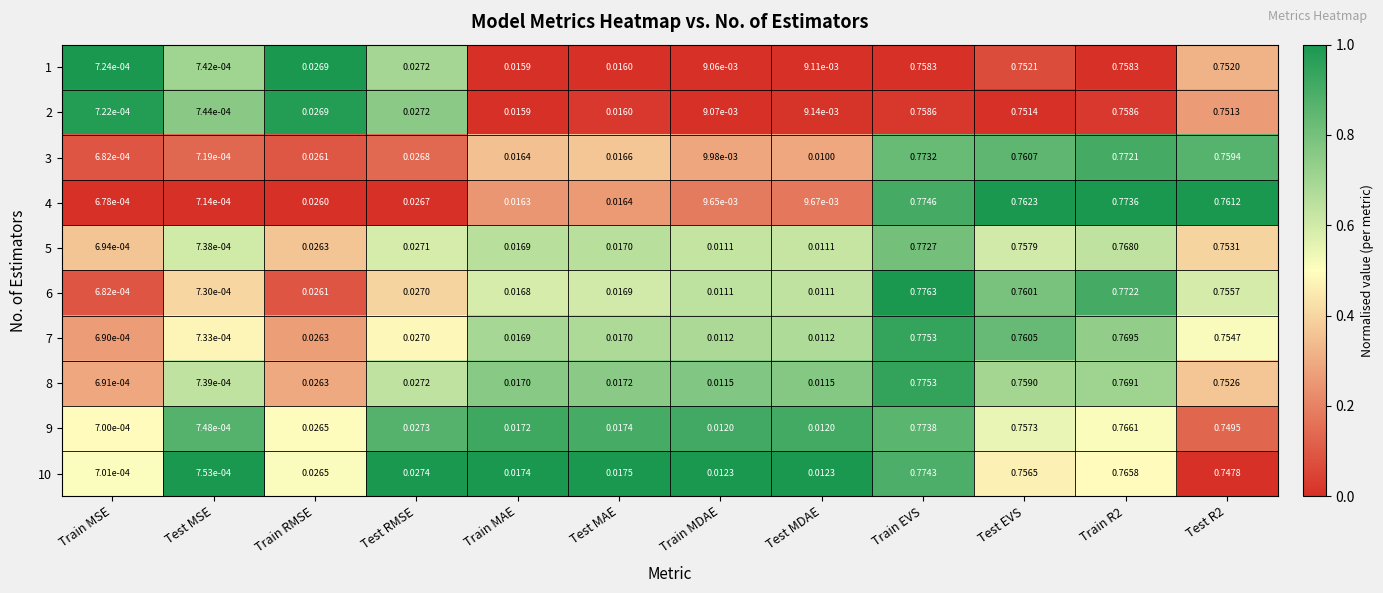

At which label is 5 closest to 0?

Train MSE